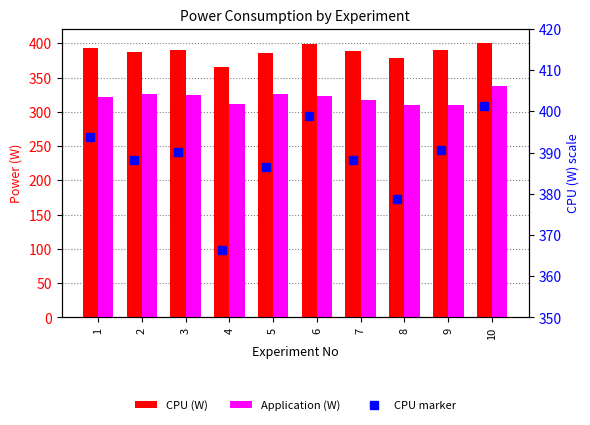

Which has a higher value, 4 or 2?

2